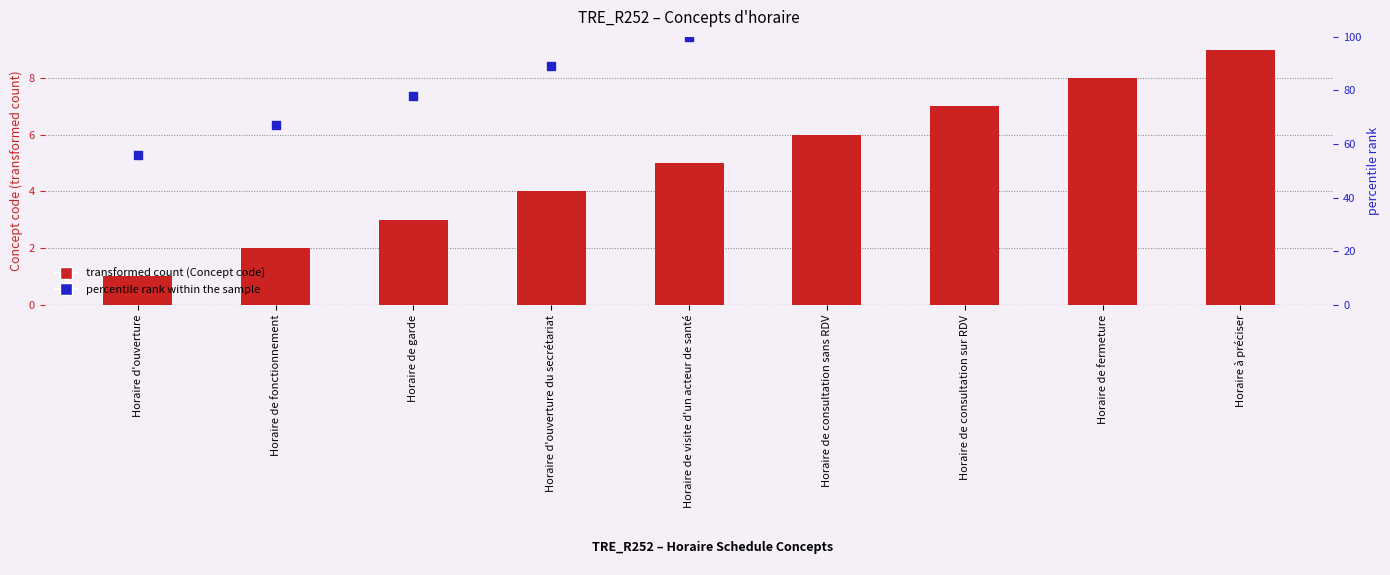

Which series has the largest total across all categories?

percentile rank within the sample